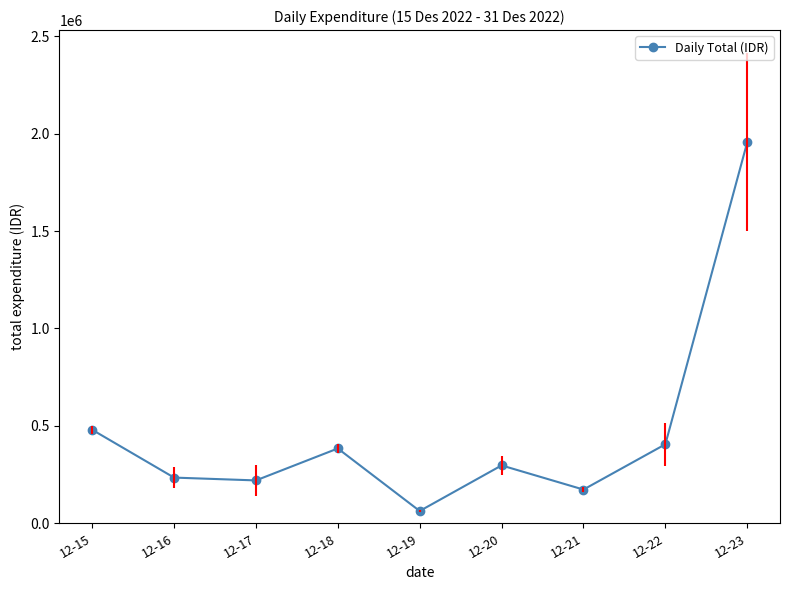

True or false: the data has more than 1 interior local peaks.

True